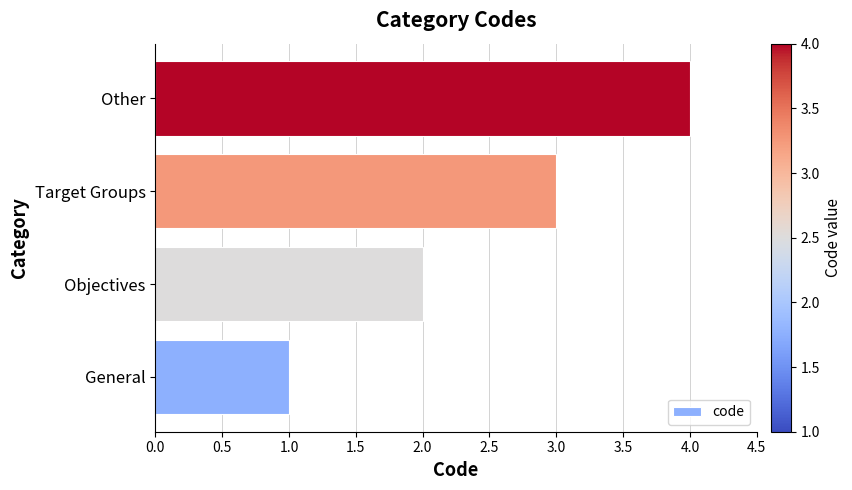

What is the minimum value shown in the chart?

1